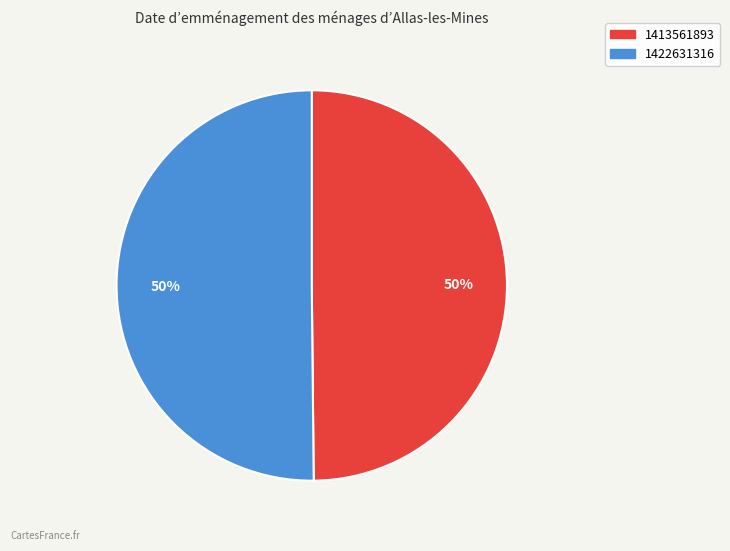

How many segments does this pie chart have?

2